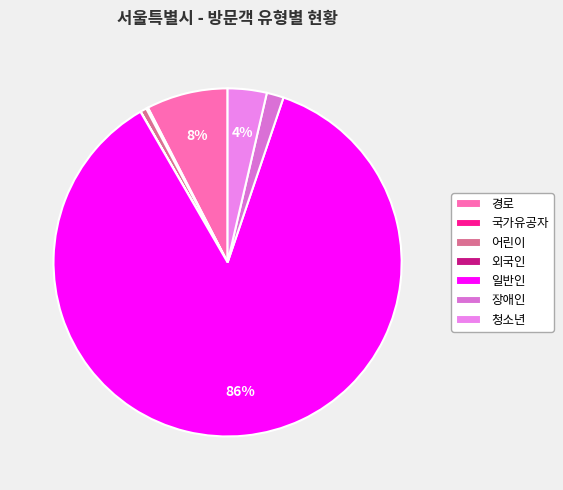

What is the total percentage of 장애인 and 일반인?

88.0%